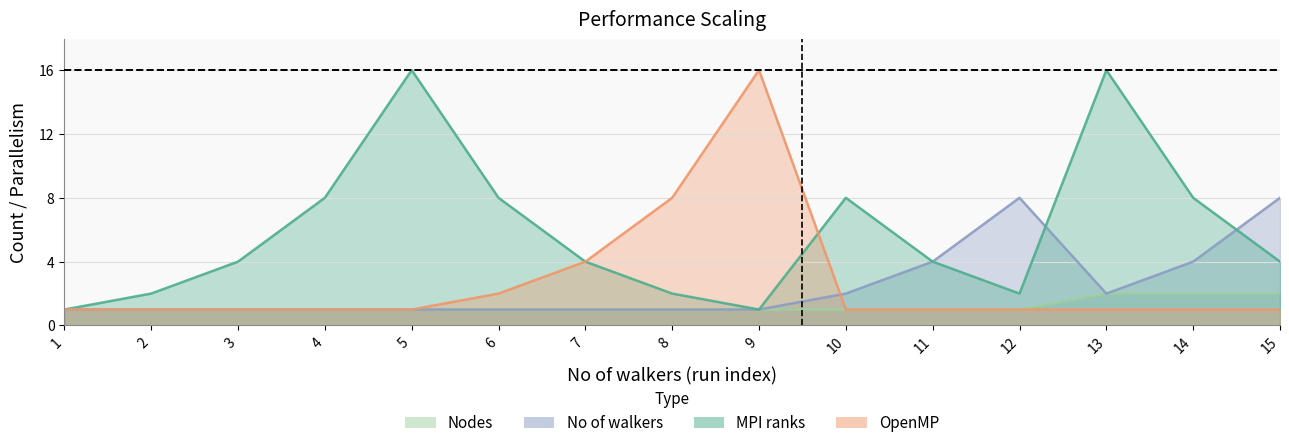

What is the average value of the Nodes series?

1